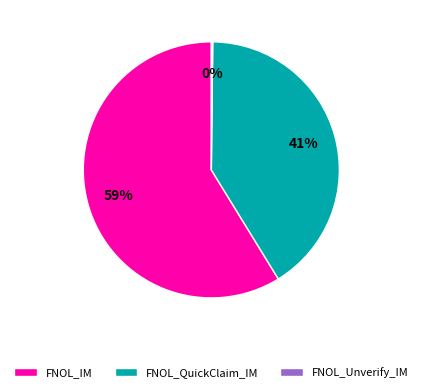

Does any single category account for the majority?

Yes